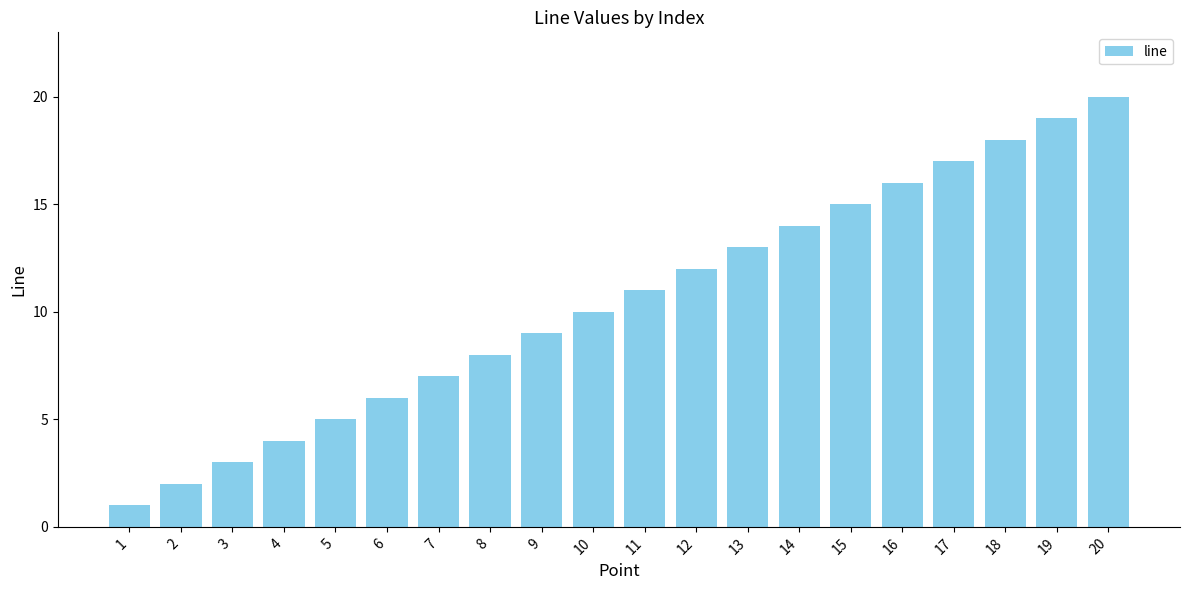

What is the value of the 12th bar from the left?

12